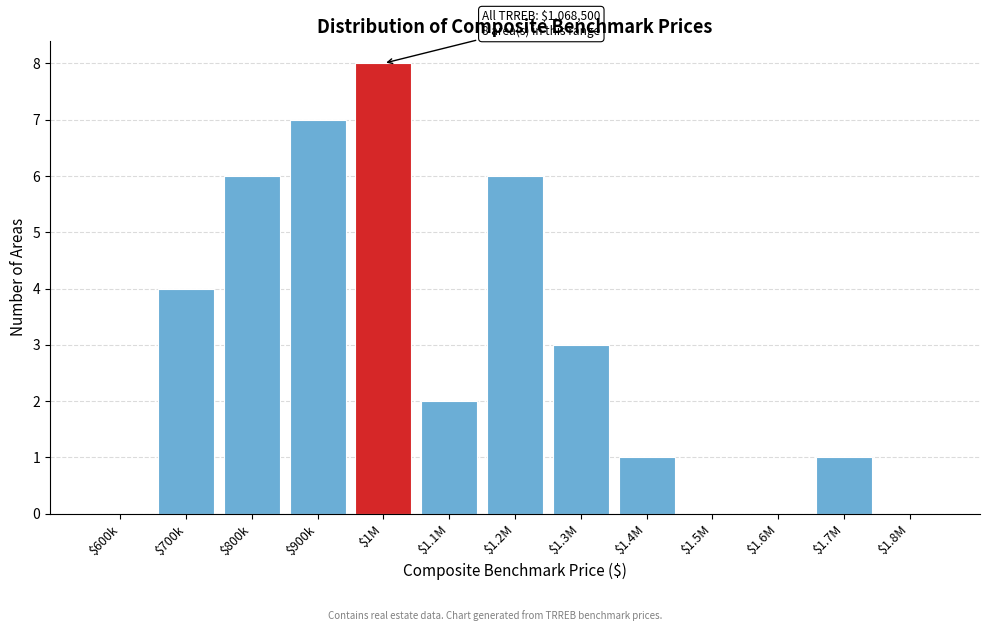

The chart shows a value of 2 at $700k. True or false?

False